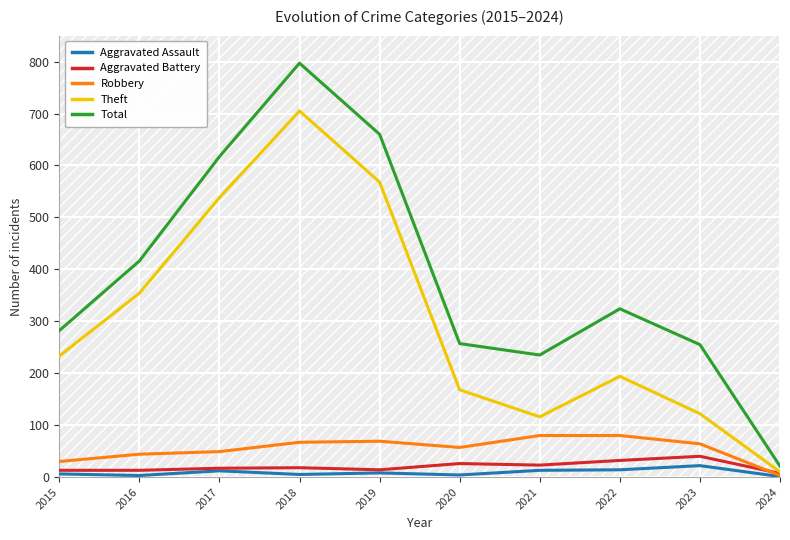

What are all the series names shown in the legend?

Aggravated Assault, Aggravated Battery, Robbery, Theft, Total